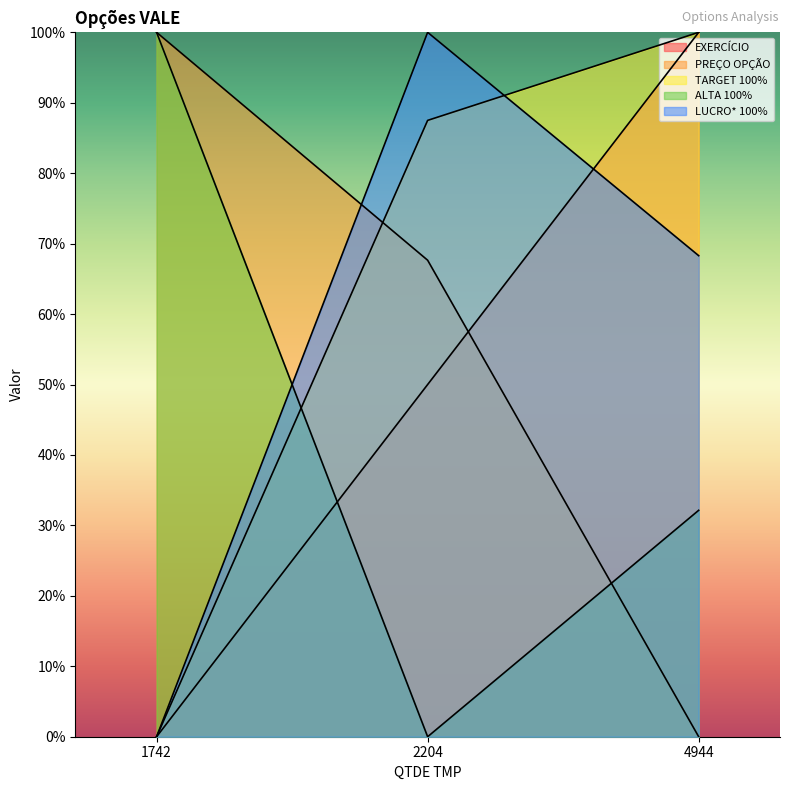

How many data points in LUCRO* 100% are above 68?

2